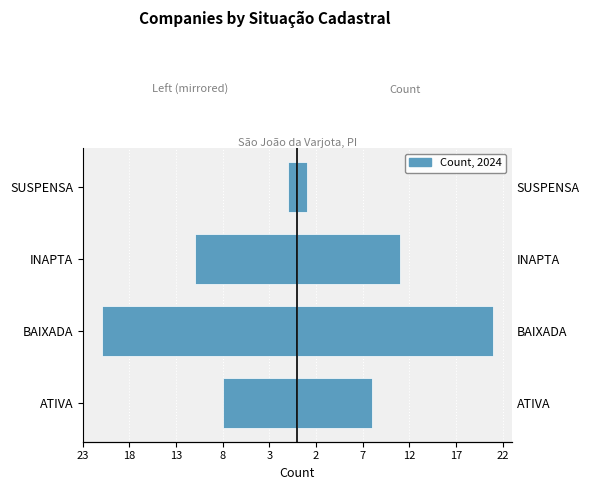

True or false: the data shows -17 at INAPTA.

False